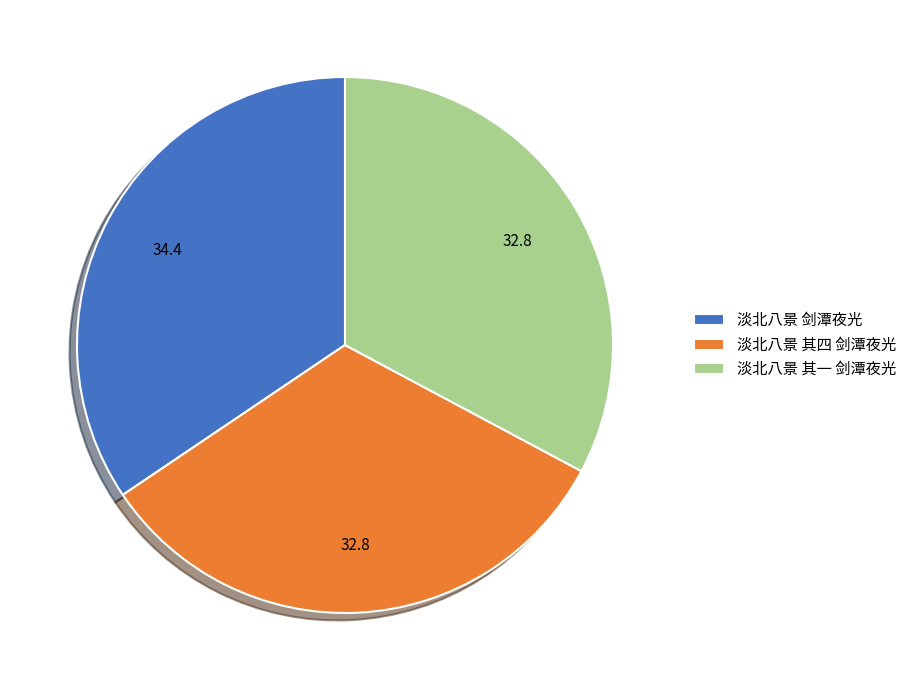

What is the largest slice in the pie chart?

淡北八景 剑潭夜光